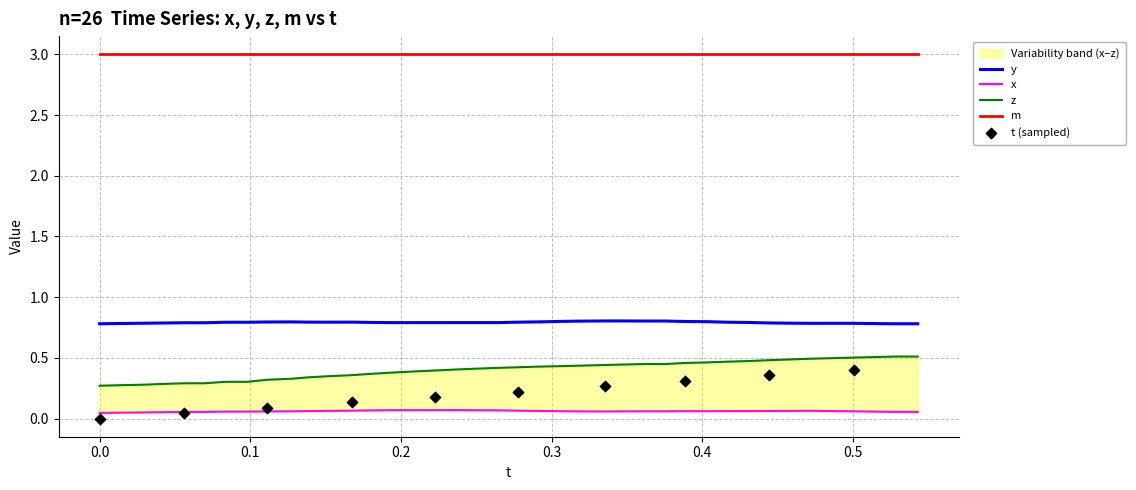

At how many categories does at least one series exceed 0?

40